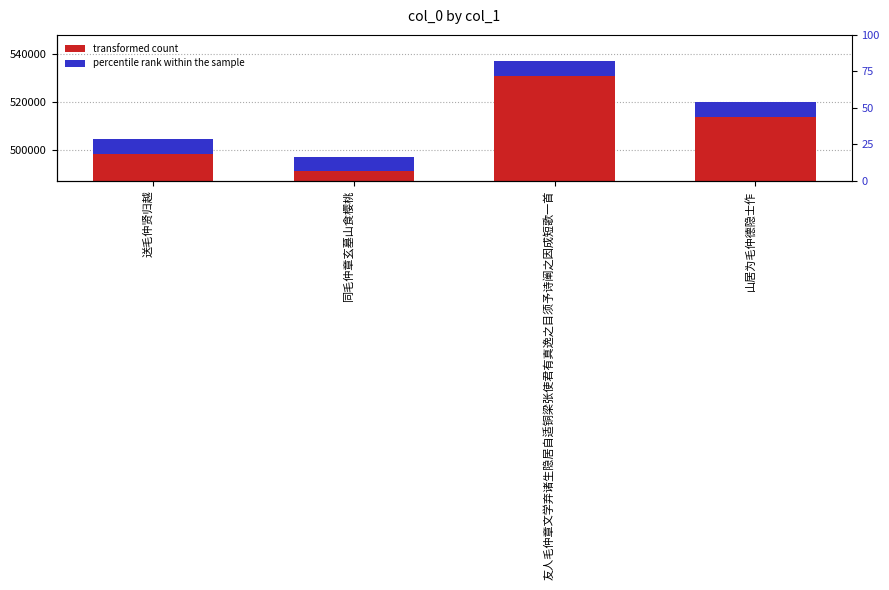

Count the values in the range 504434 to 537172.

3